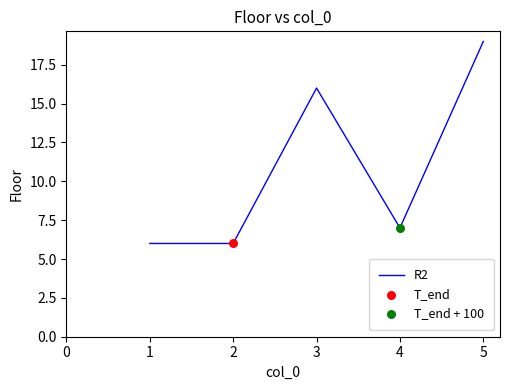

Between 1 and 4, which is larger?

4